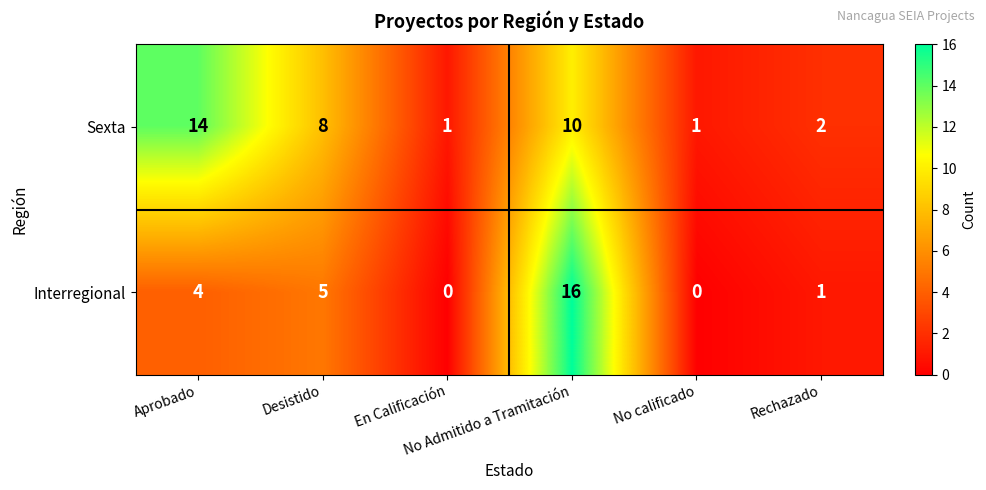

Rank the series by their average value, from lowest to highest.

Interregional, Sexta